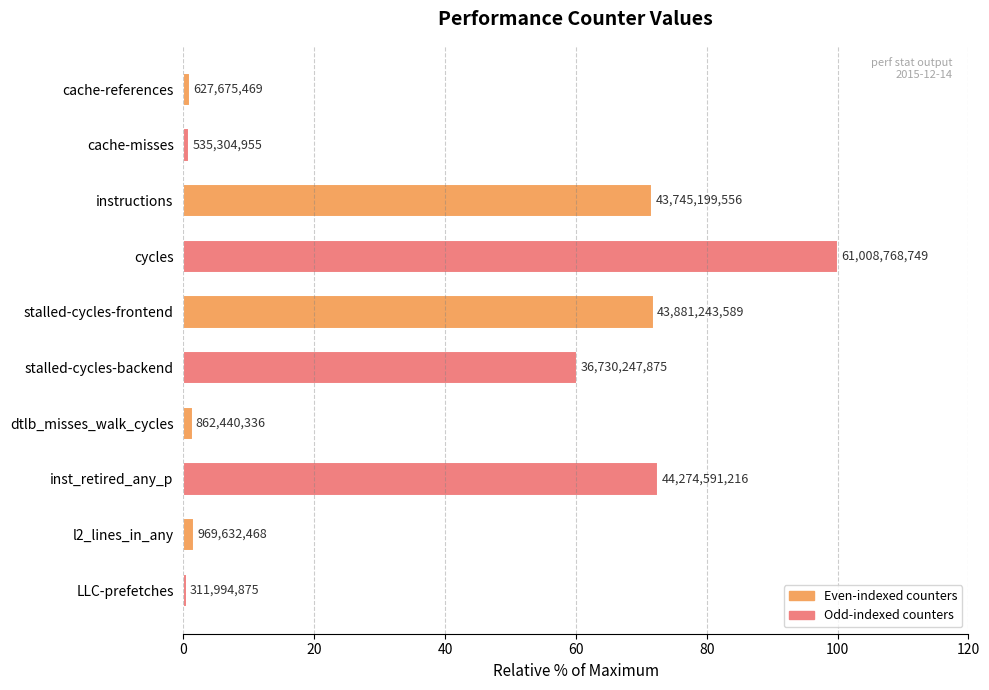

How many bars are there in total?

10